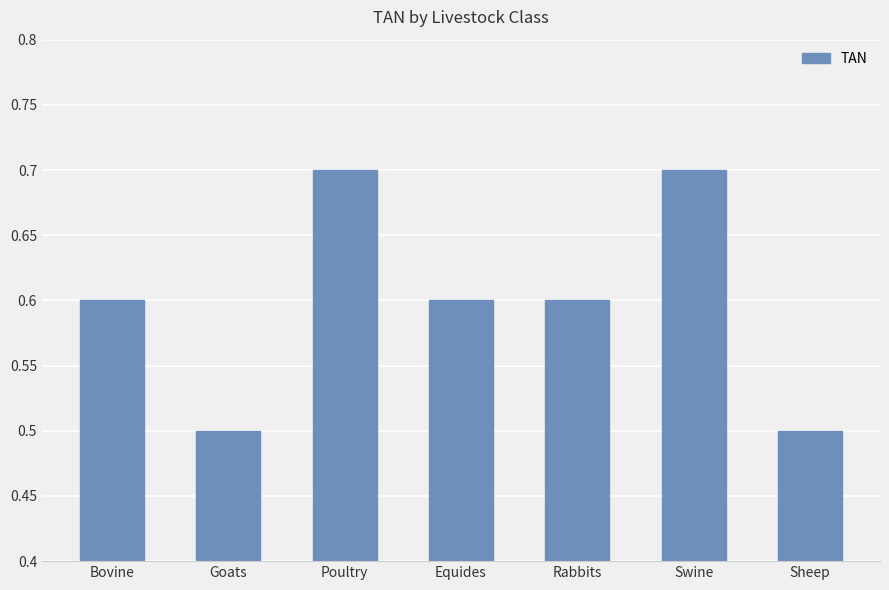

Reading left to right, extract all data points from this chart.

Bovine=0.6	Goats=0.5	Poultry=0.7	Equides=0.6	Rabbits=0.6	Swine=0.7	Sheep=0.5